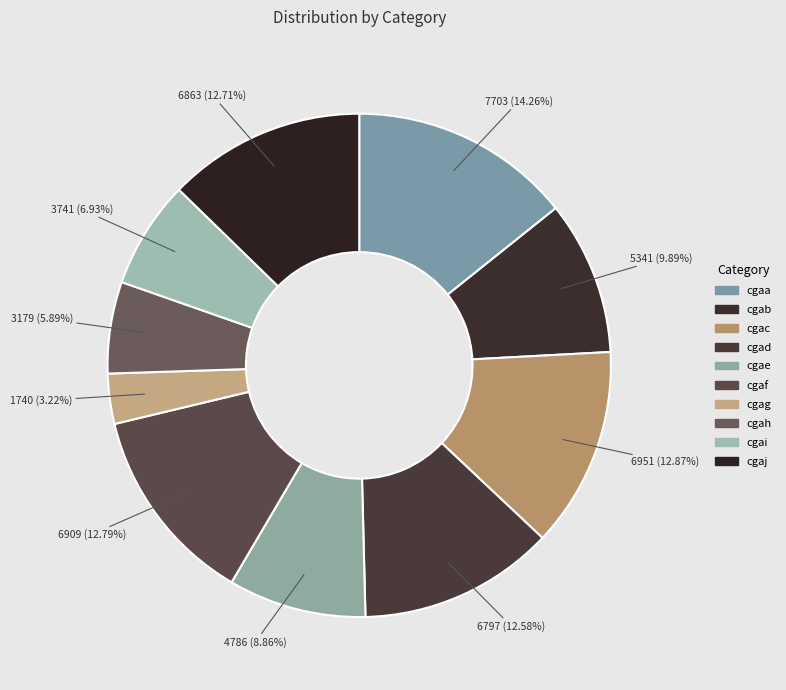

To the nearest percent, what portion does cgaj represent?

13%